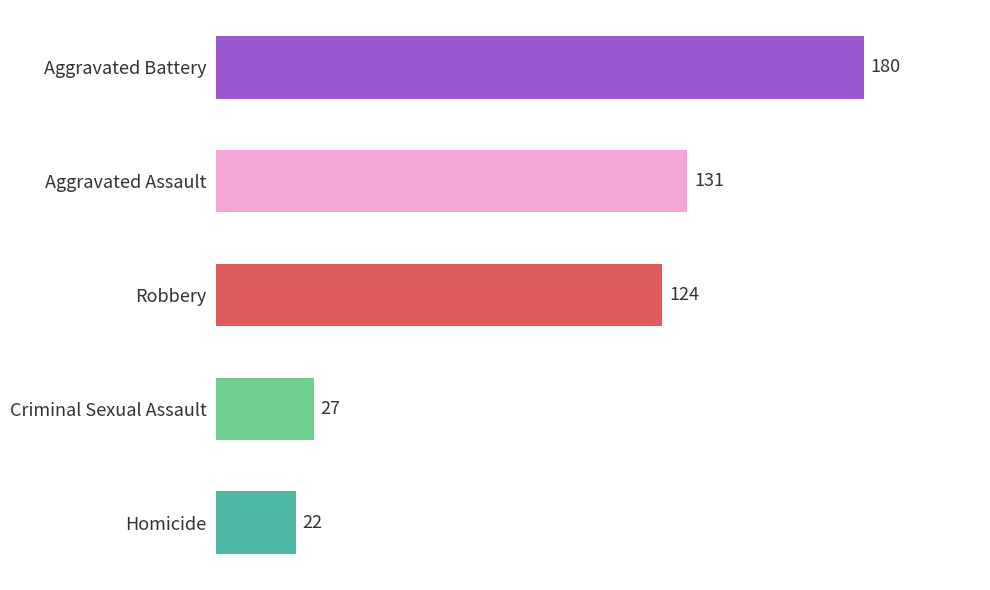

How many series are shown in this chart?

1